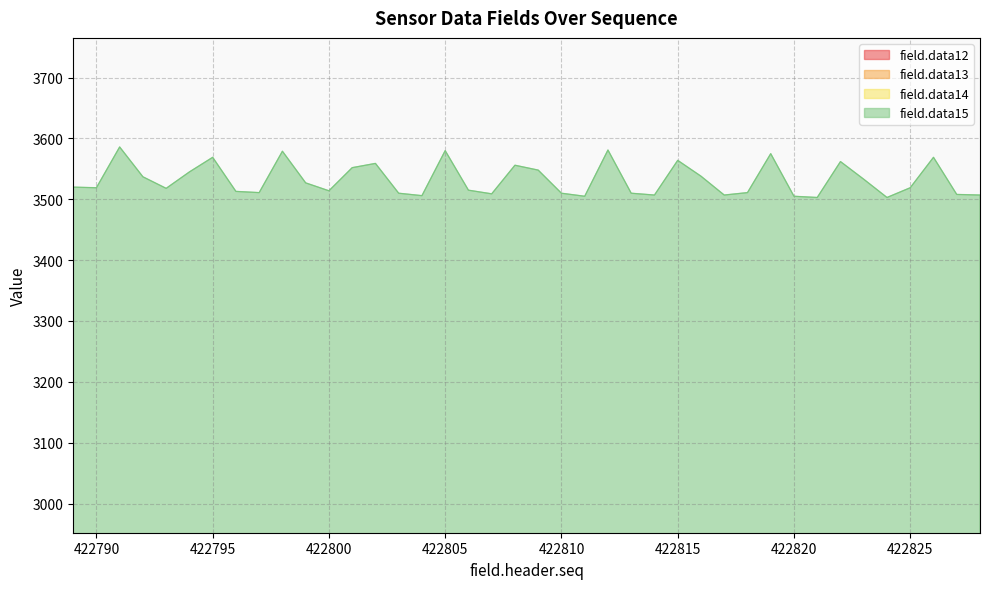

Where is field.data12 nearest to the value 885?

422792